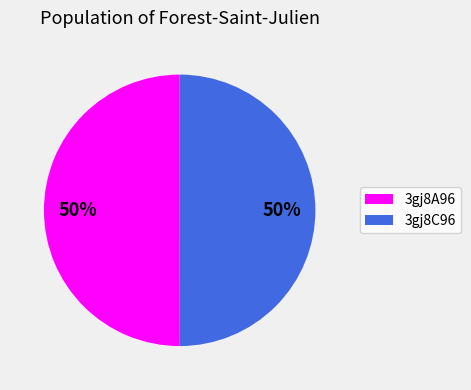

True or false: 3gj8A96 accounts for 50% of the total.

True